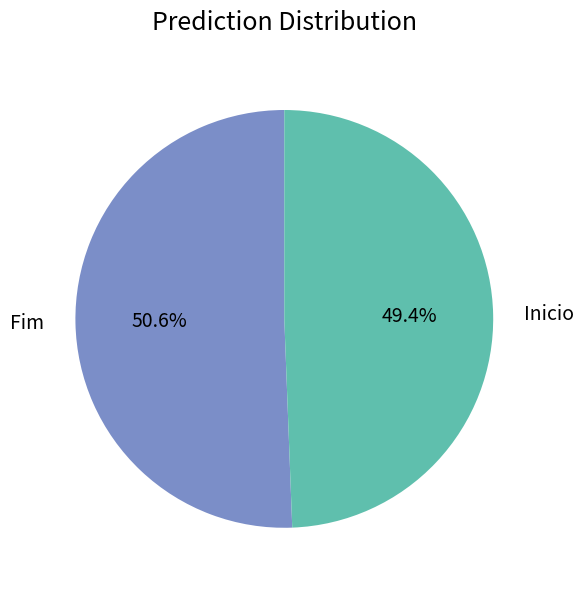

Count the number of slices in the pie.

2